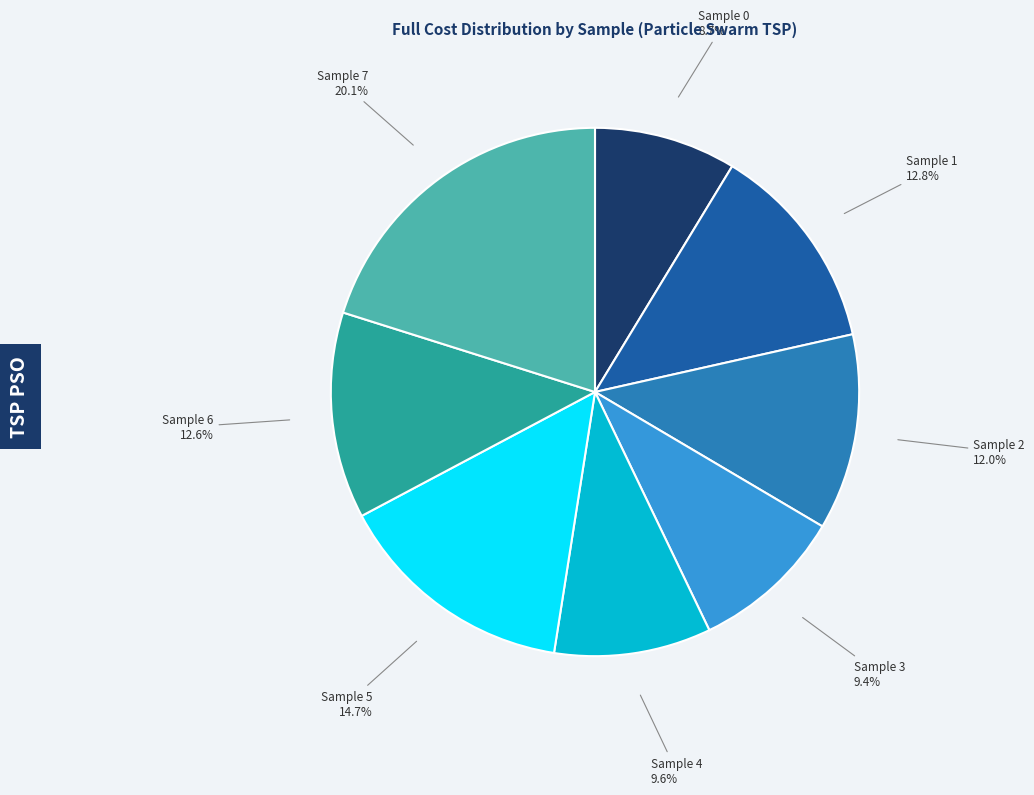

What portion of the pie excludes Sample 7?

79.9%